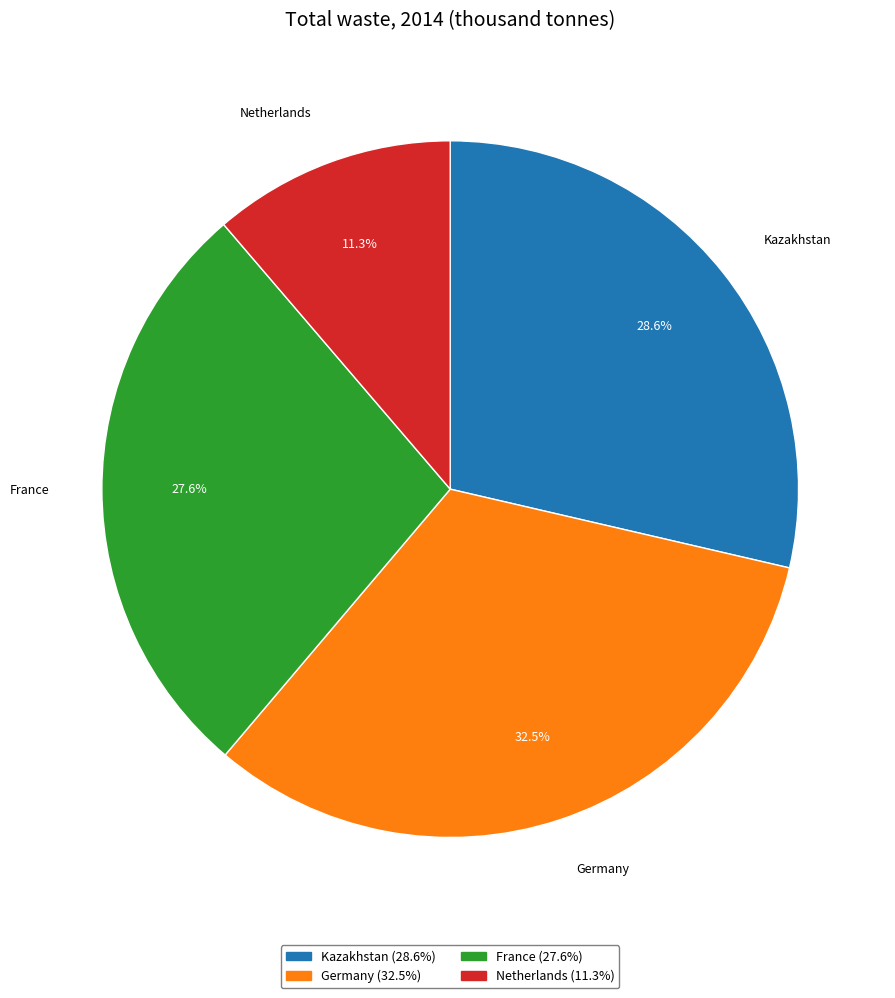

Is there any slice that represents more than half of the pie?

No